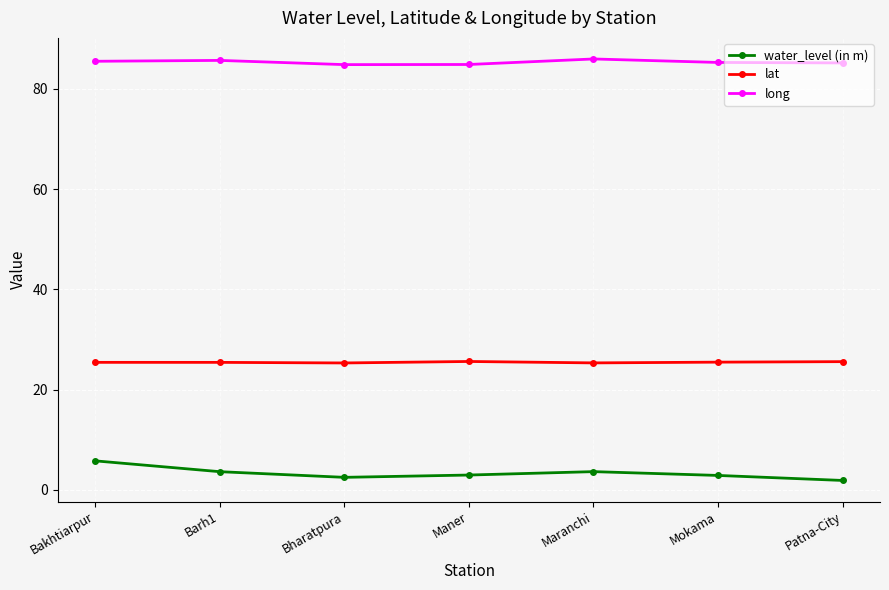

What is the difference between the maximum and minimum values in the lat series?

0.3